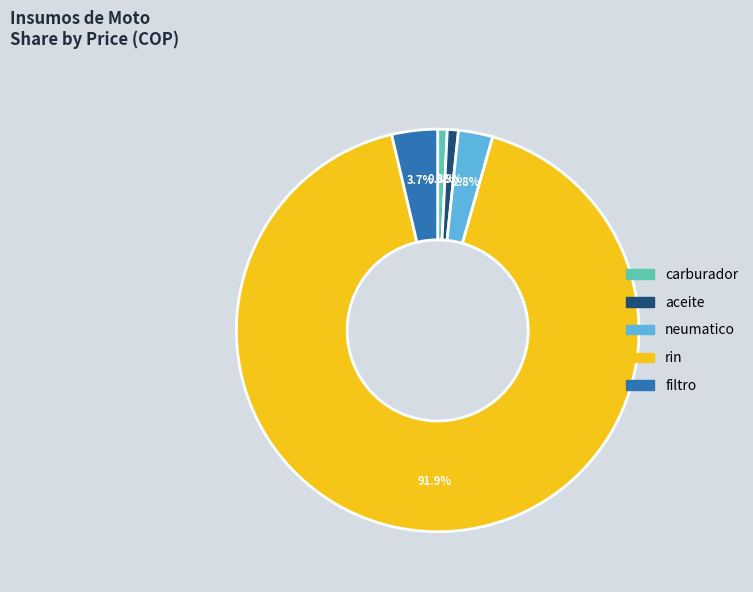

Combined, do carburador and rin account for over 50%?

Yes